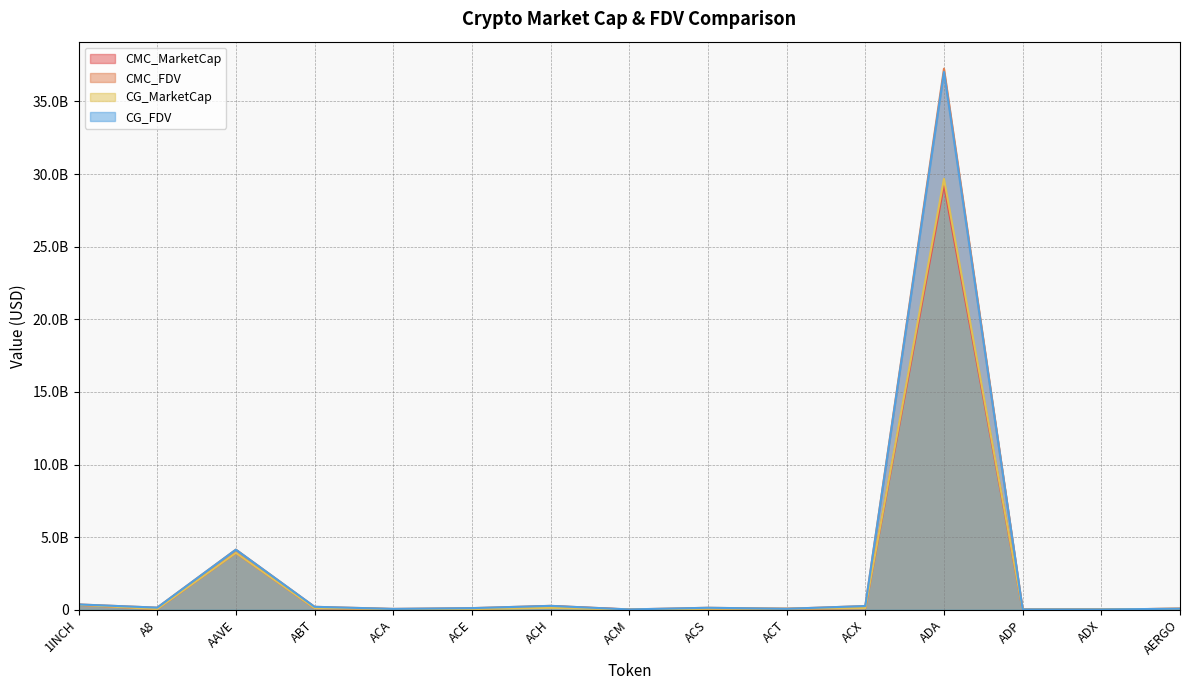

Rank the series at ADP from lowest to highest value.

CG_MarketCap, CMC_MarketCap, CMC_FDV, CG_FDV